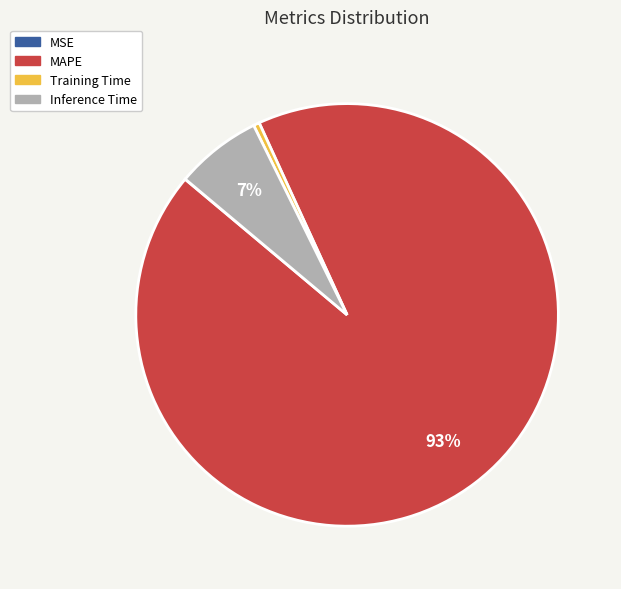

Which slice is the largest?

MAPE